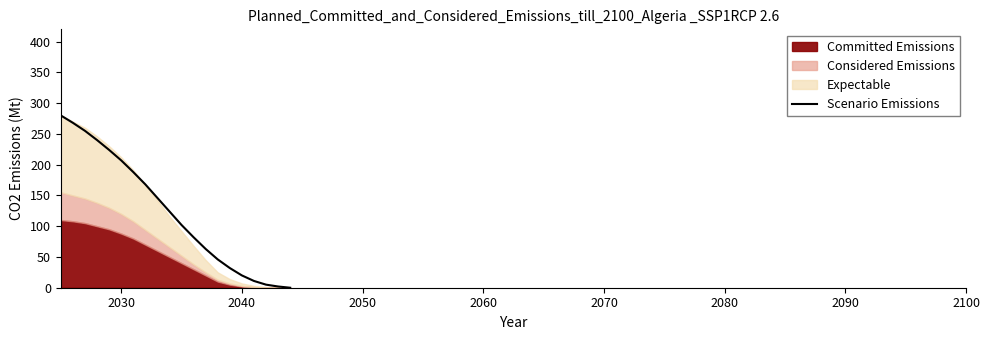

What is the highest value of the Scenario Emissions series?

280